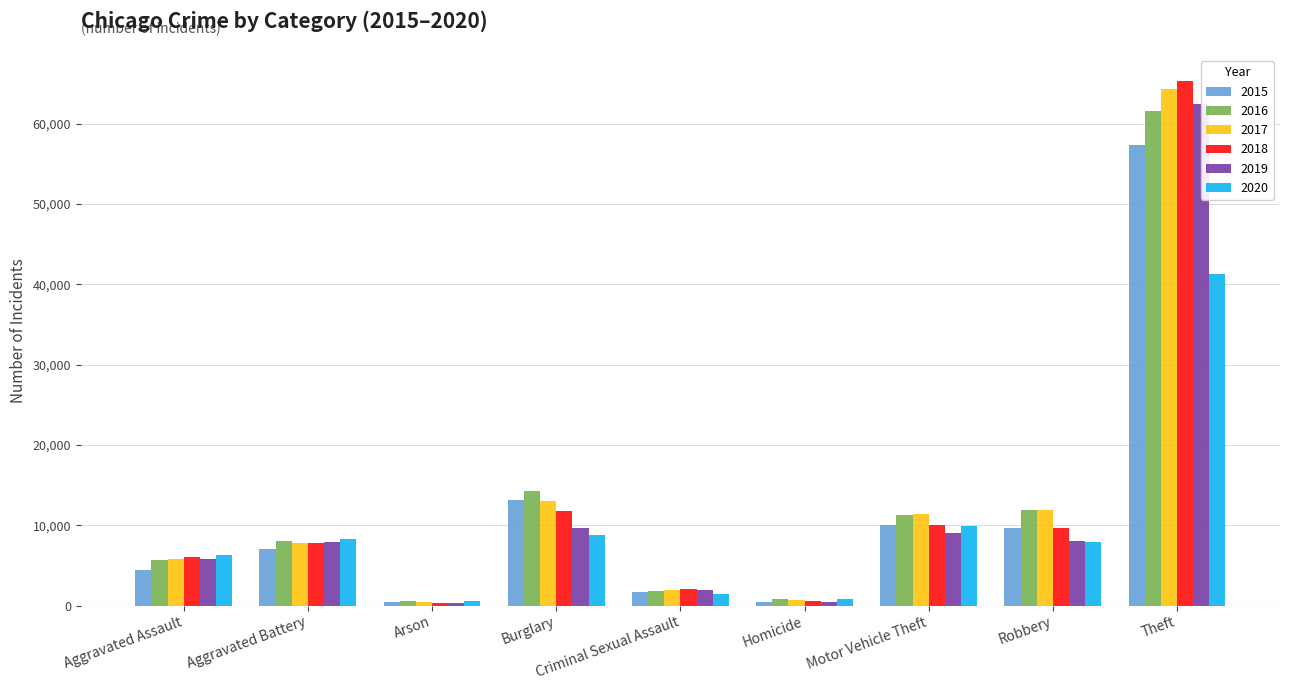

What is the average value of the 2015 series?

11597